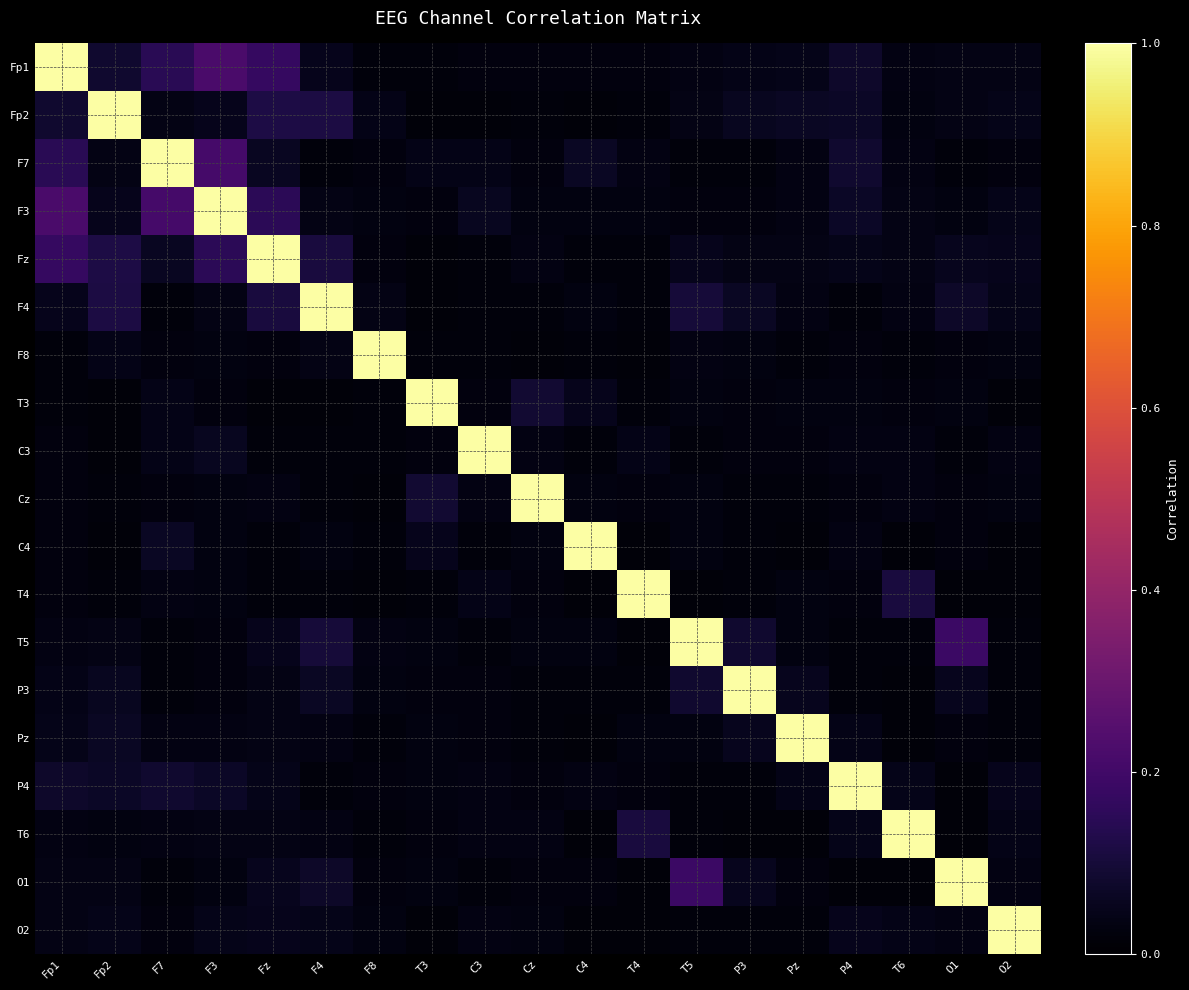

Which series changed the most between F4 and Pz?

F4